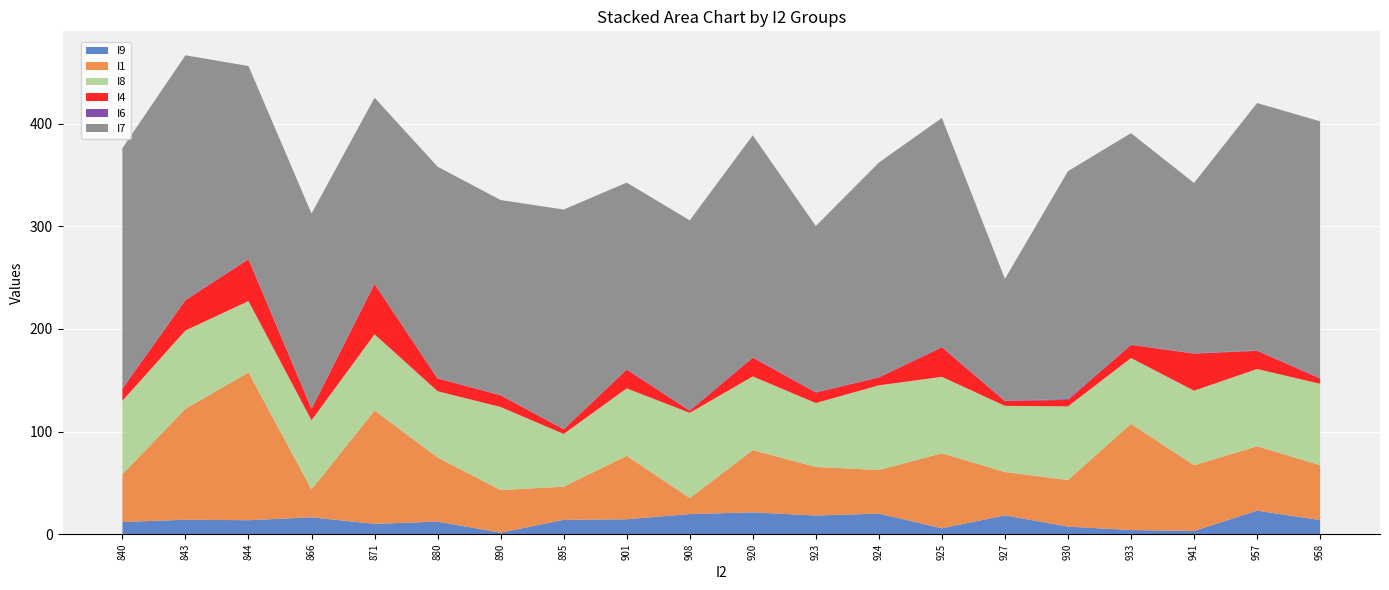

Reading right to left, transcribe all the data shown in this chart.

I9: 958=13.8	957=23.0	941=3.2	933=4.1	930=7.4	927=18.4	925=5.8	924=20.1	923=18.3	920=21.3	908=19.6	901=14.6	895=14.0	890=1.6	880=12.3	871=10.1	866=16.5	844=13.7	843=14.2	840=11.9
I1: 958=53.5	957=62.7	941=64.0	933=103.5	930=45.4	927=42.2	925=73.1	924=42.5	923=47.2	920=60.6	908=15.6	901=61.9	895=32.3	890=41.5	880=62.5	871=110.4	866=27.1	844=144.0	843=108.1	840=46.5
I8: 958=79.3	957=75.3	941=72.7	933=64.1	930=71.7	927=64.5	925=74.5	924=82.5	923=62.3	920=71.8	908=83.0	901=65.7	895=51.4	890=80.9	880=64.6	871=74.3	866=67.4	844=69.5	843=76.3	840=71.6
I4: 958=5.1	957=17.7	941=36.1	933=12.8	930=6.4	927=4.6	925=28.7	924=7.7	923=10.2	920=18.3	908=2.1	901=18.2	895=4.6	890=11.4	880=12.4	871=49.0	866=11.2	844=40.8	843=29.6	840=11.8
I6: 958=0.6	957=0.5	941=0.3	933=0.3	930=0.8	927=0.4	925=0.5	924=0.3	923=0.5	920=0.4	908=0.5	901=0.5	895=0.1	890=0.3	880=0.4	871=0.4	866=0.3	844=0.2	843=0.3	840=0.3
I7: 958=250.0	957=241.0	941=166.0	933=206.0	930=222.0	927=118.7	925=223.0	924=209.0	923=161.8	920=216.2	908=185.0	901=181.8	895=214.0	890=190.0	880=206.0	871=181.0	866=190.0	844=188.0	843=238.2	840=234.0